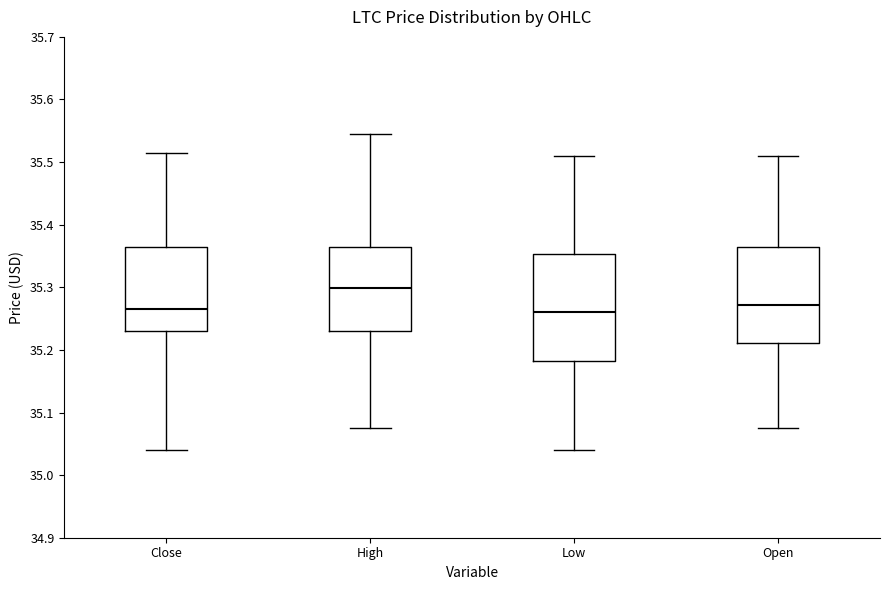

Which box has the highest median line?

High